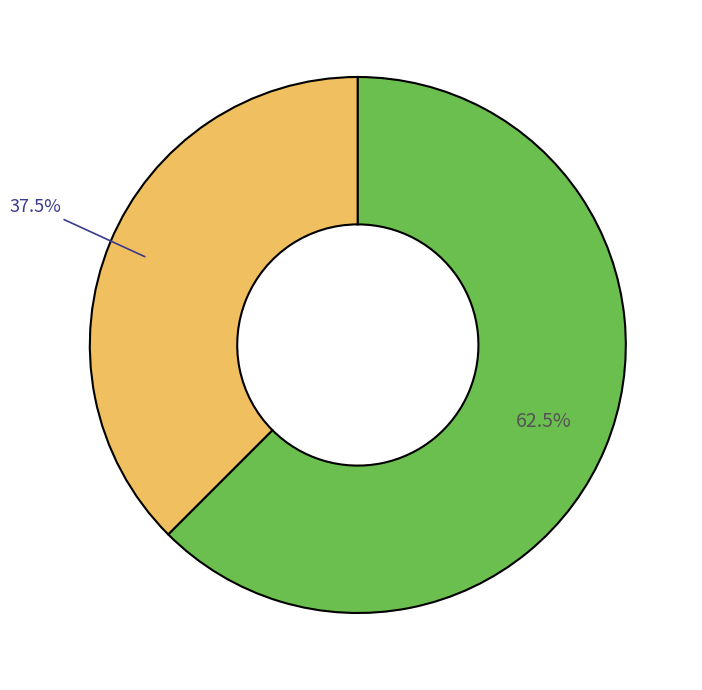

To the nearest percent, what is the difference between the largest and smallest slice percentages?

25%